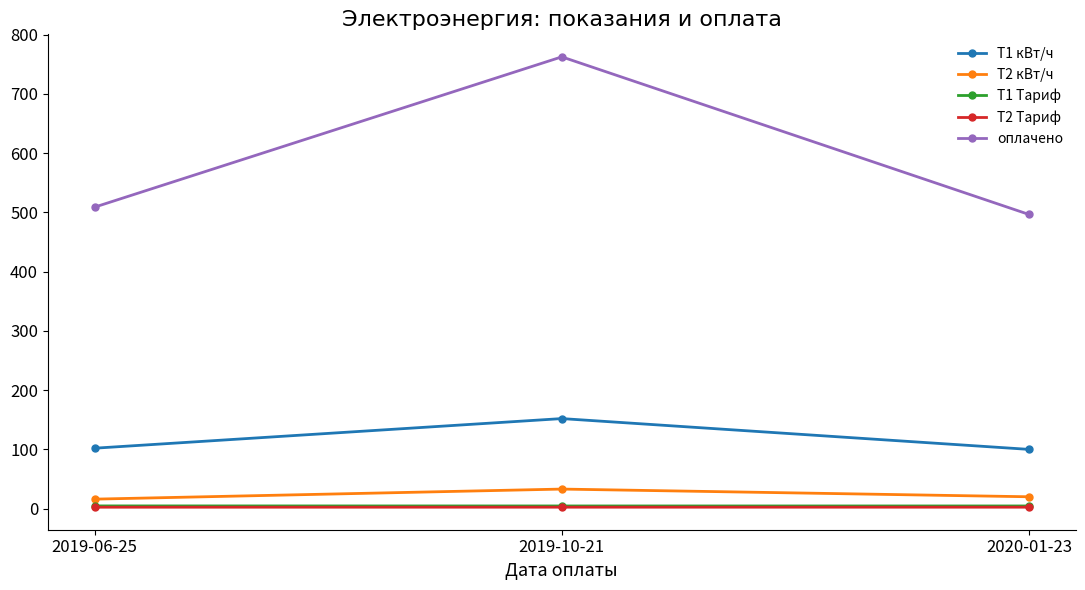

How many categories are shown in the chart?

3